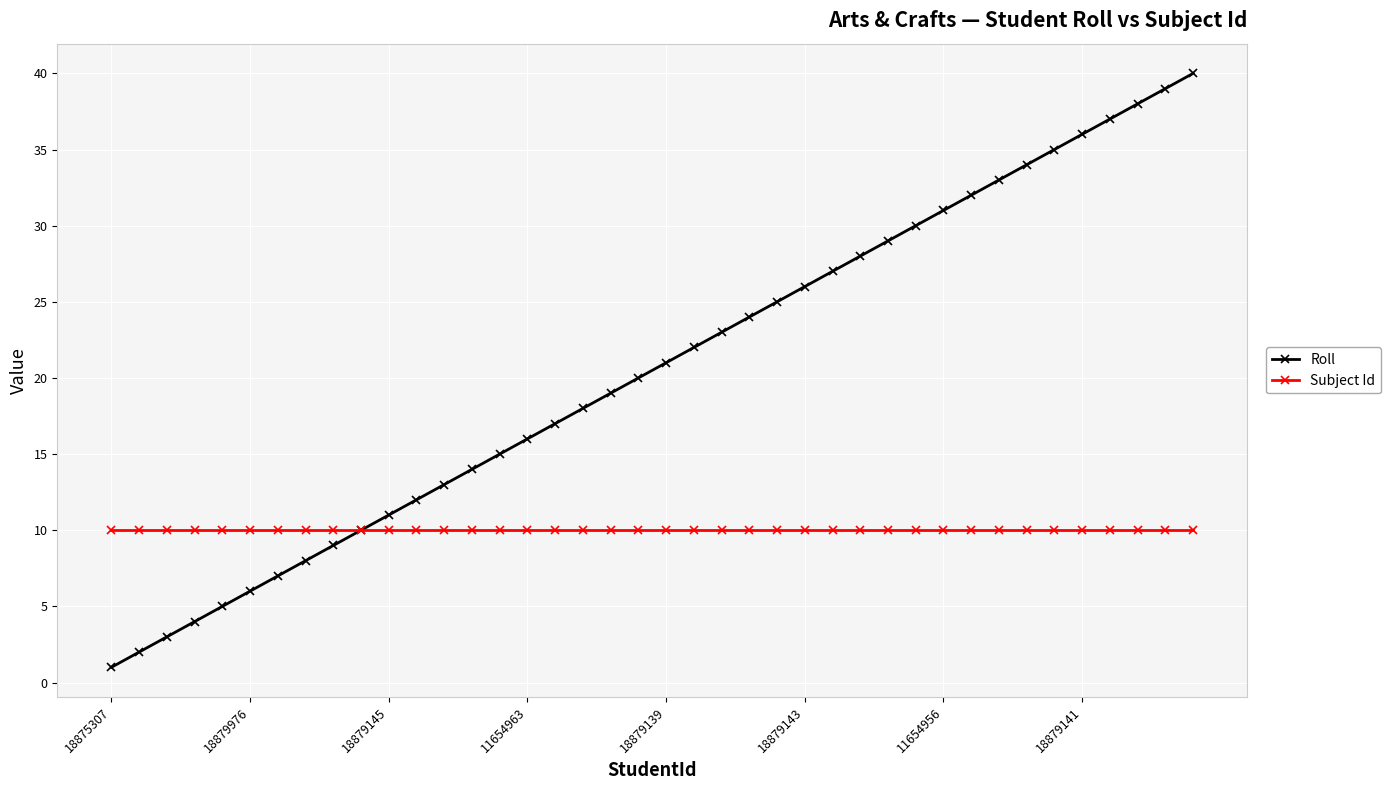

True or false: Roll has more than 2 points higher than both neighbors.

False